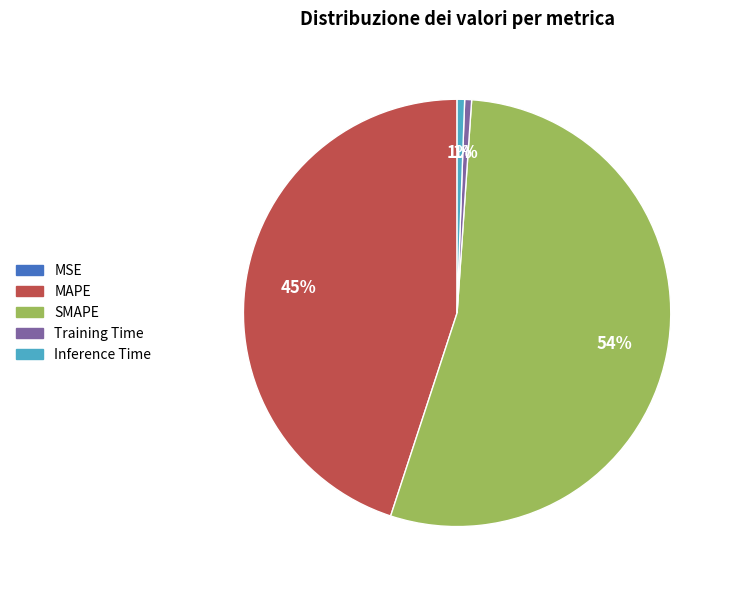

True or false: MAPE accounts for 55% of the total.

False